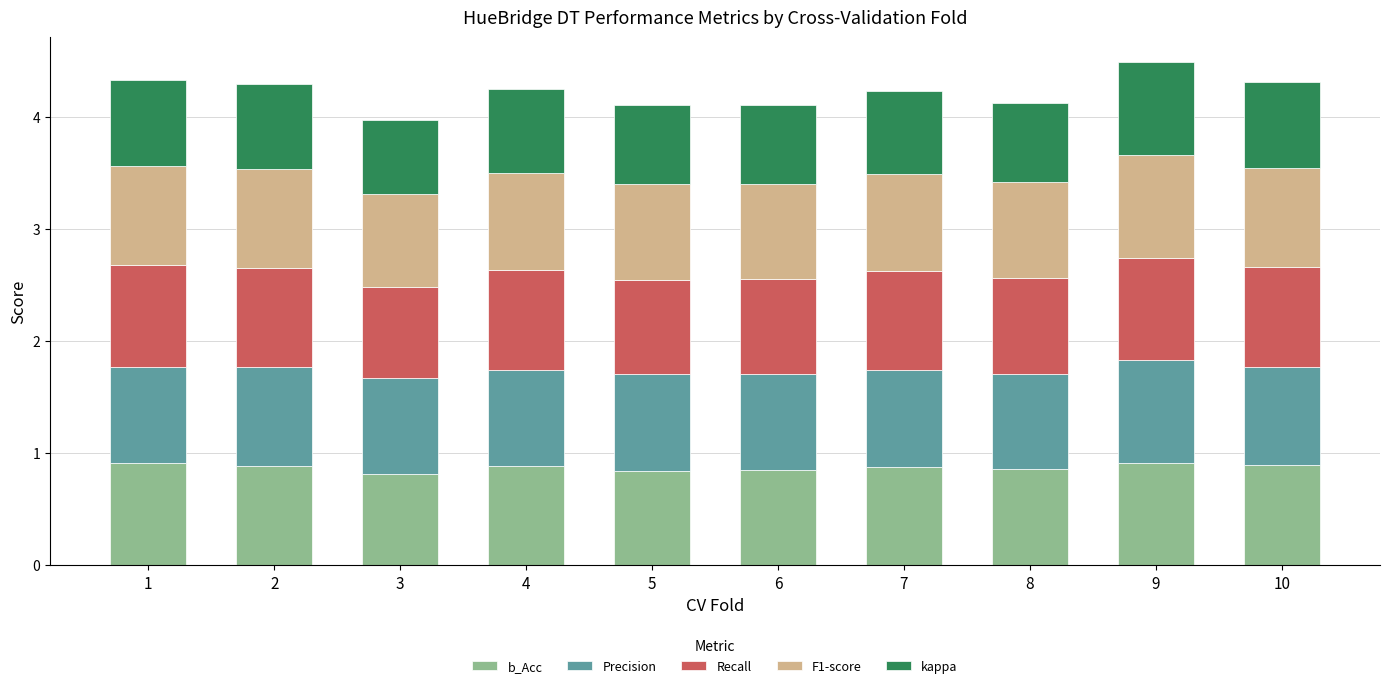

What is the sum of all b_Acc values?

8.7